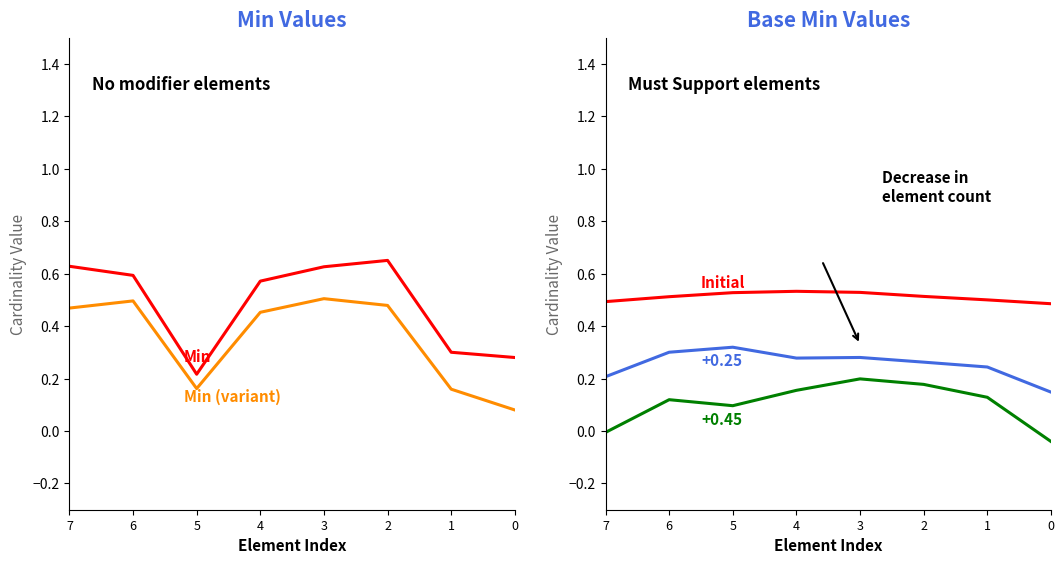

The value of Min at 4 is 0.3. True or false?

False